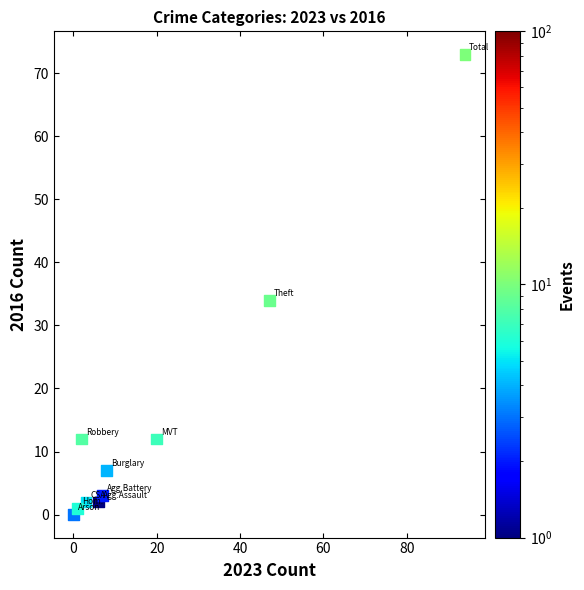

What Y value in the scatter plot is closest to 36?

34